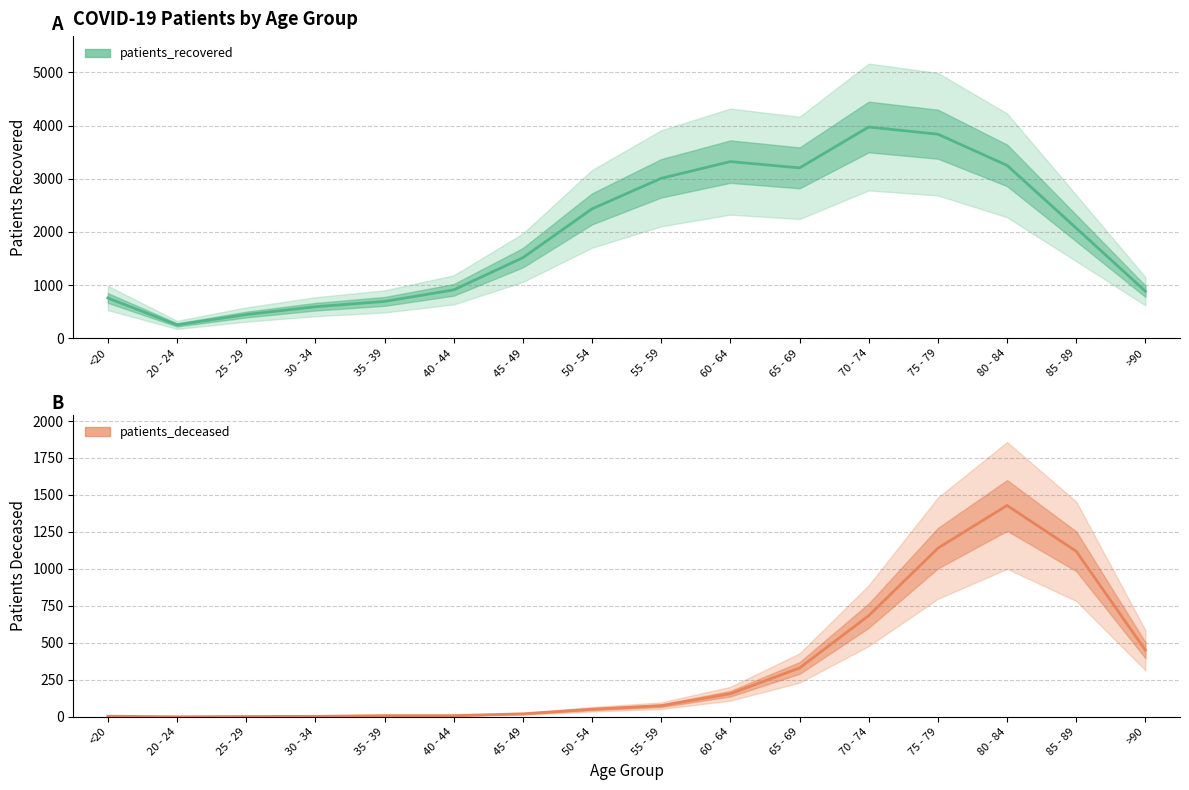

How many values in the patients_recovered series are below 2072?

8